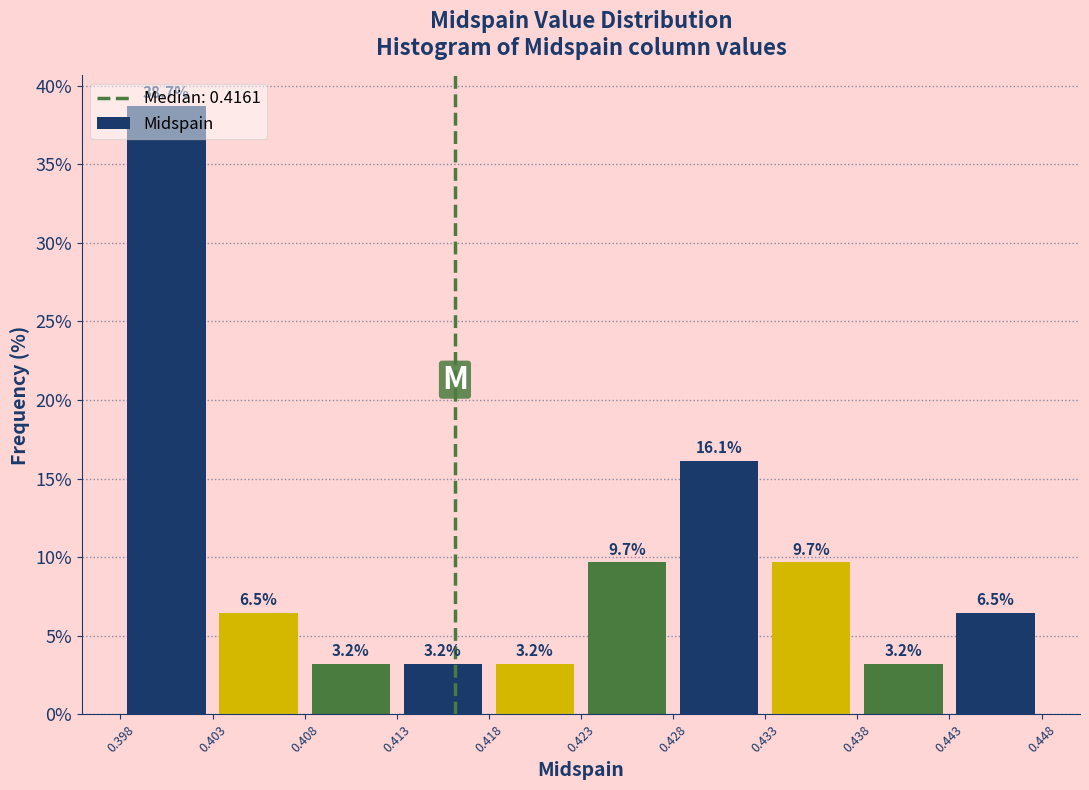

Reading left to right, list every bar in this chart as the range it spans on the x-axis followed by its height.

0.398 to 0.403: 38.7
0.403 to 0.408: 6.5
0.408 to 0.413: 3.2
0.413 to 0.418: 3.2
0.418 to 0.423: 3.2
0.423 to 0.428: 9.7
0.428 to 0.433: 16.1
0.433 to 0.438: 9.7
0.438 to 0.443: 3.2
0.443 to 0.448: 6.5